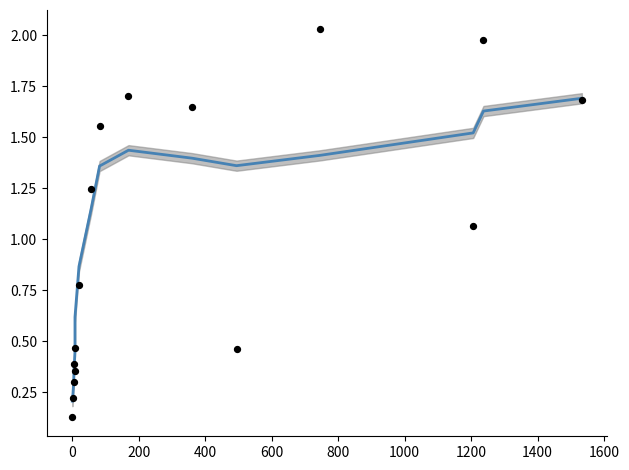

Which series has the largest Y range (max minus min)?

patients_recovered